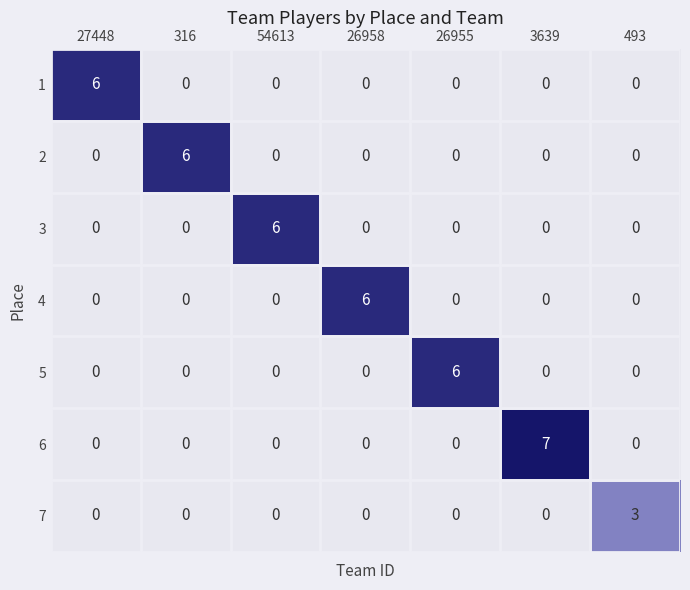

What is the total value across all series at 26958?

6